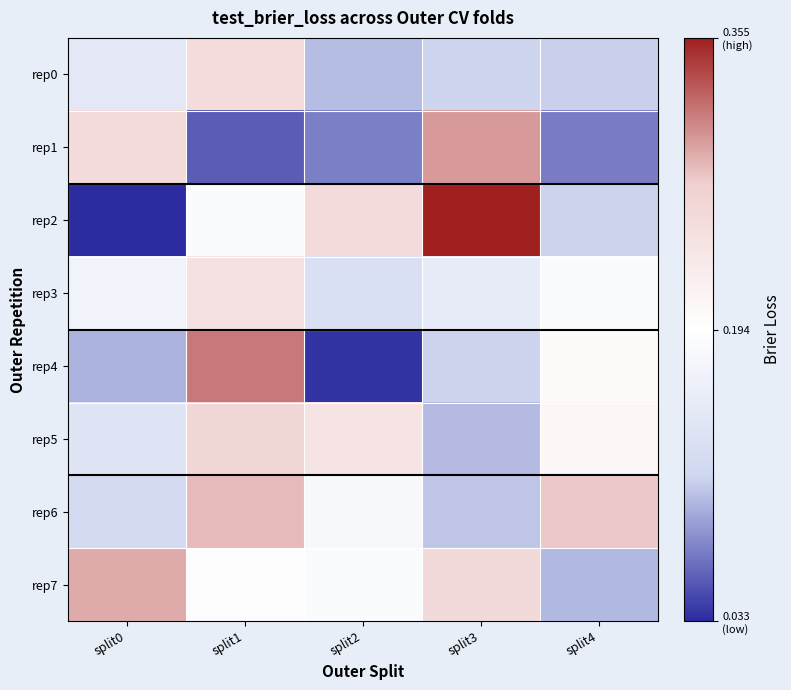

What is the difference between the highest and lowest values at split0?

0.3